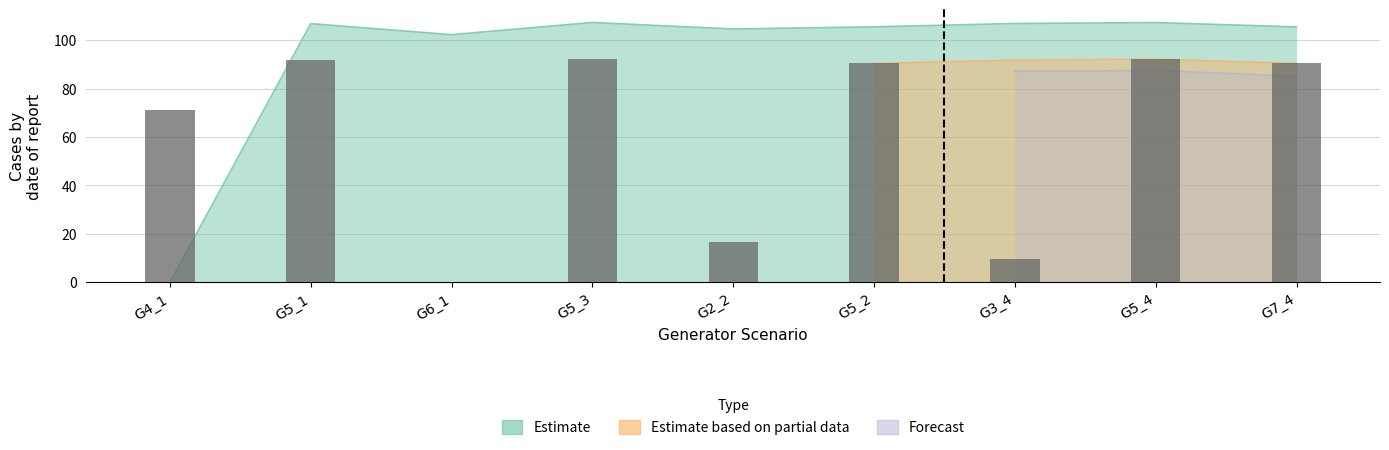

Where does the data first go above 90?

G5_1